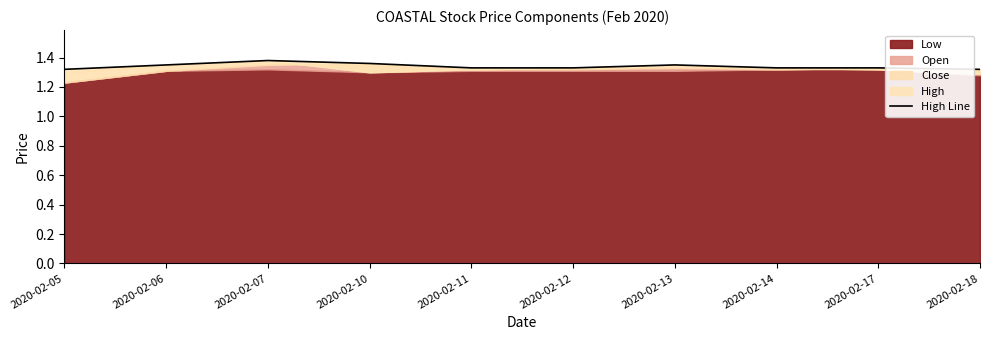

True or false: the data shows 1.4 at 2020-02-07.

True